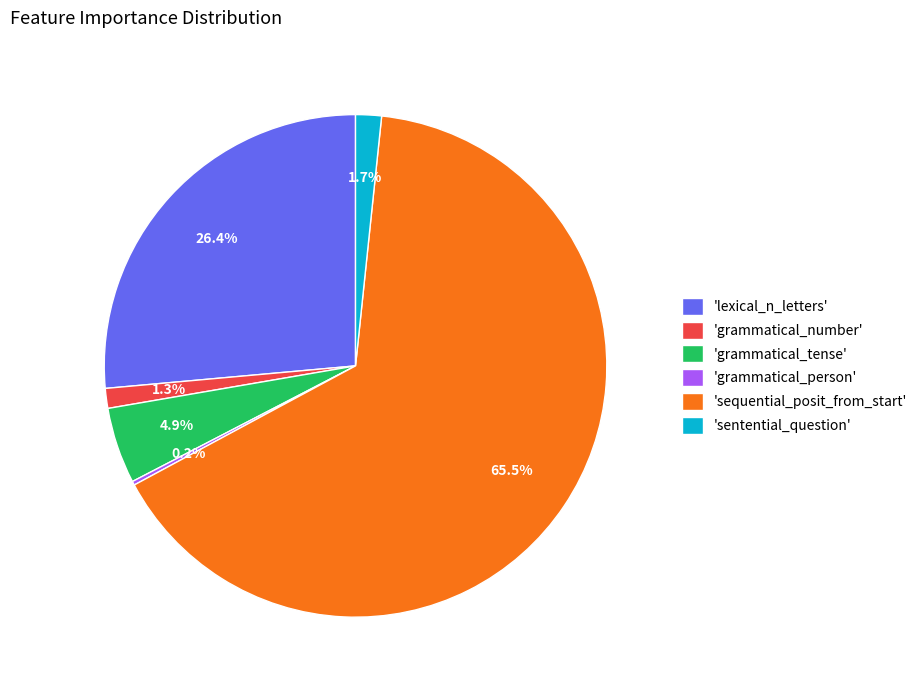

To the nearest percent, what is the difference between the largest and smallest slice percentages?

65%